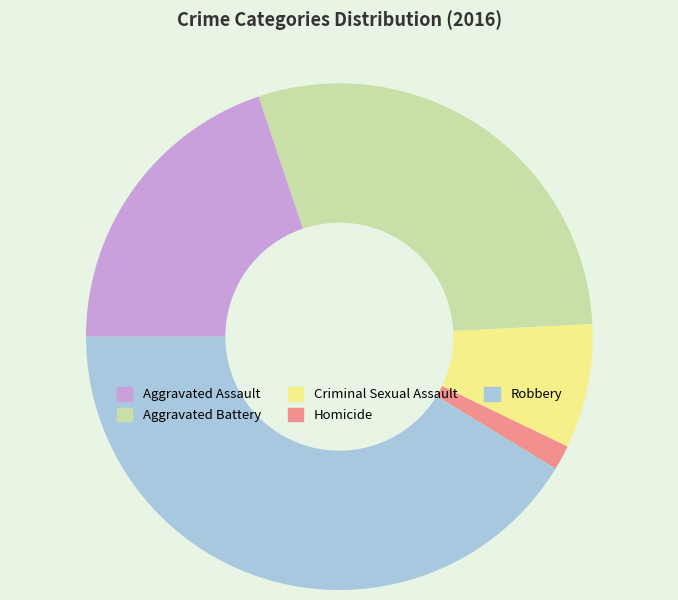

Rank the categories by value from lowest to highest.

Homicide, Criminal Sexual Assault, Aggravated Assault, Aggravated Battery, Robbery